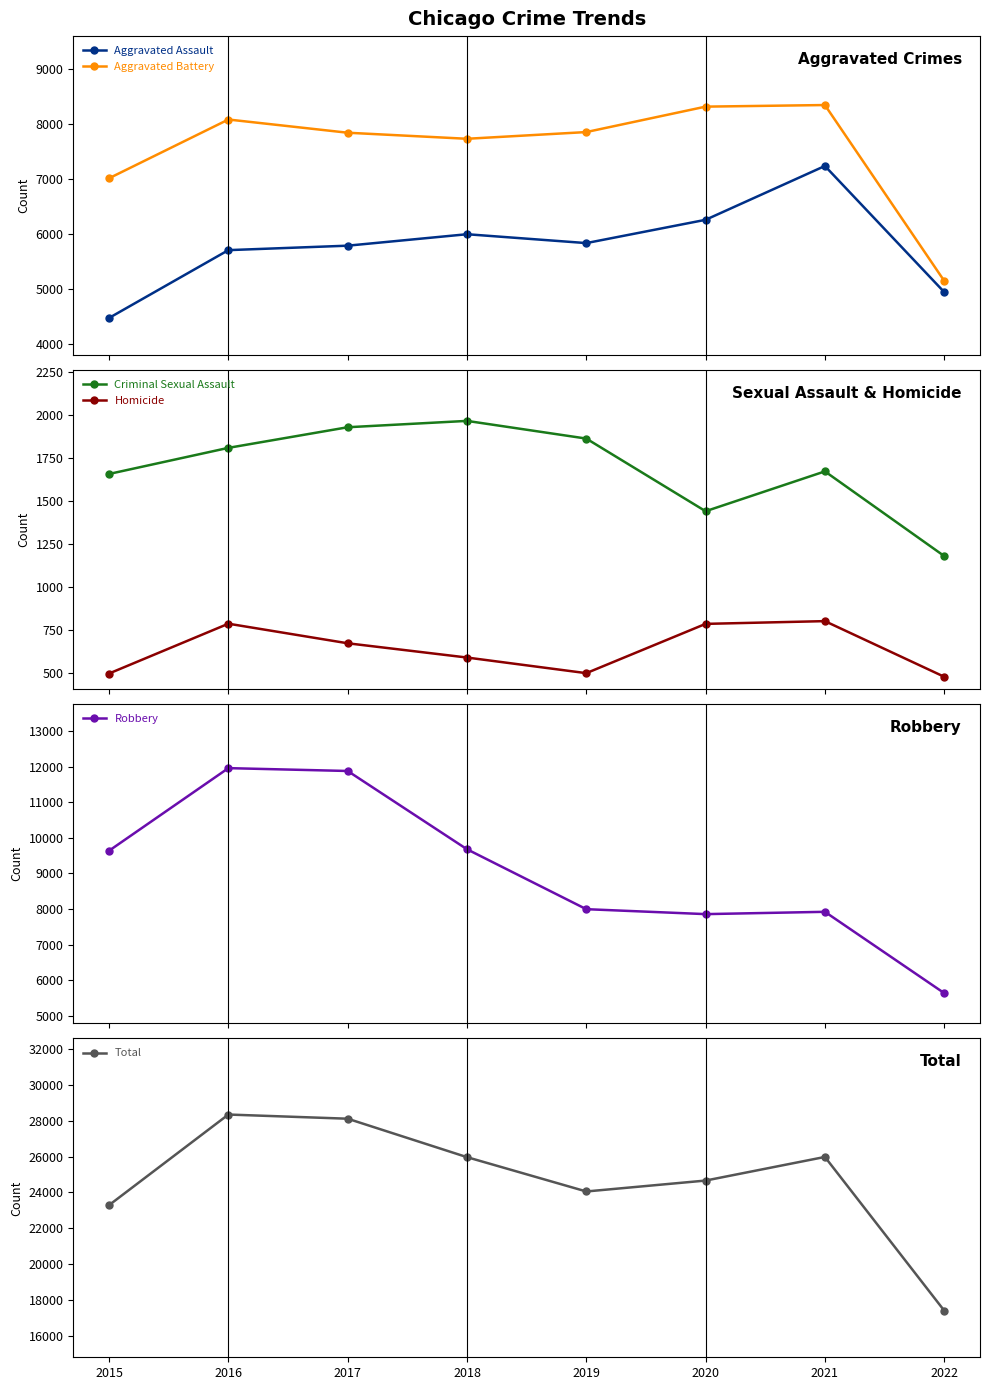

True or false: Criminal Sexual Assault has a value of 1270 at 2019.

False